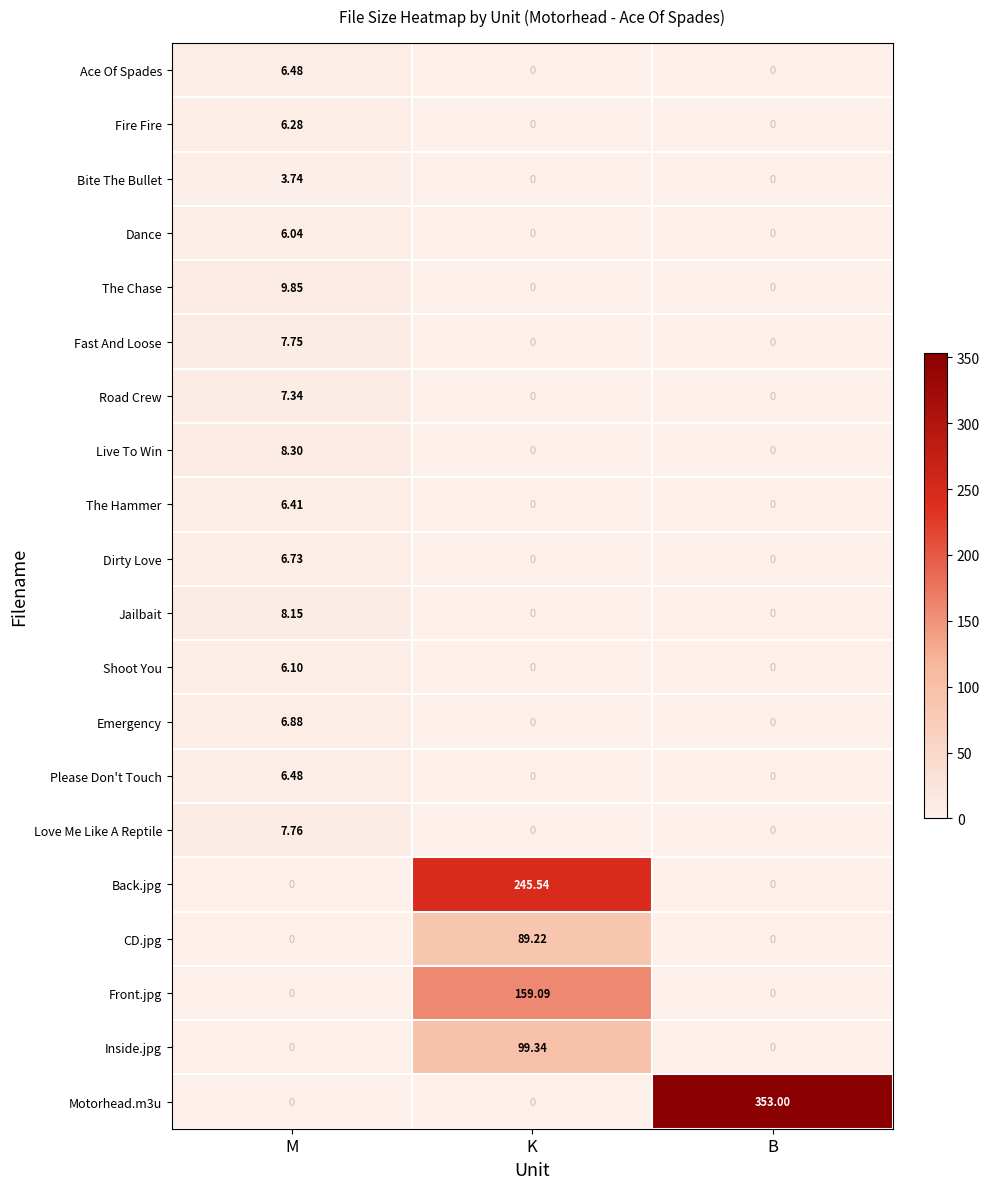

At which category is the sum across all series the highest?

K